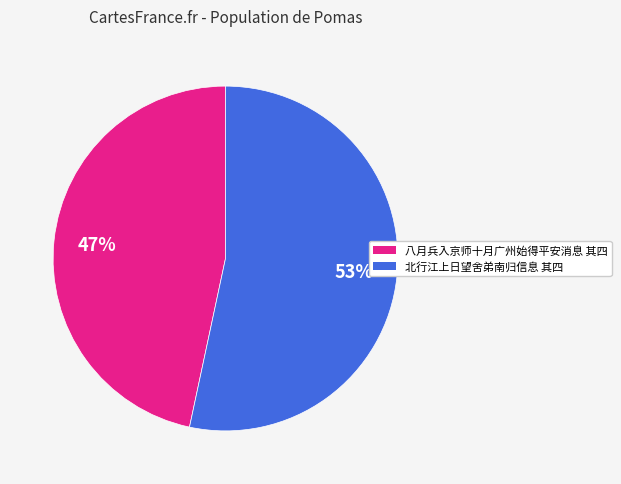

Which has a higher value, 八月兵入京师十月广州始得平安消息 其四 or 北行江上日望舍弟南归信息 其四?

北行江上日望舍弟南归信息 其四